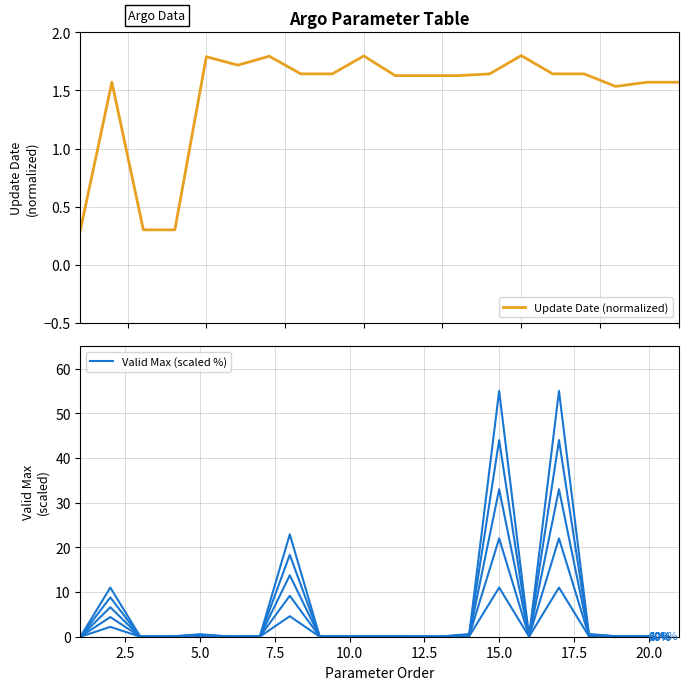

The Update Date (normalized) series shows 0.7 at 10. True or false?

False